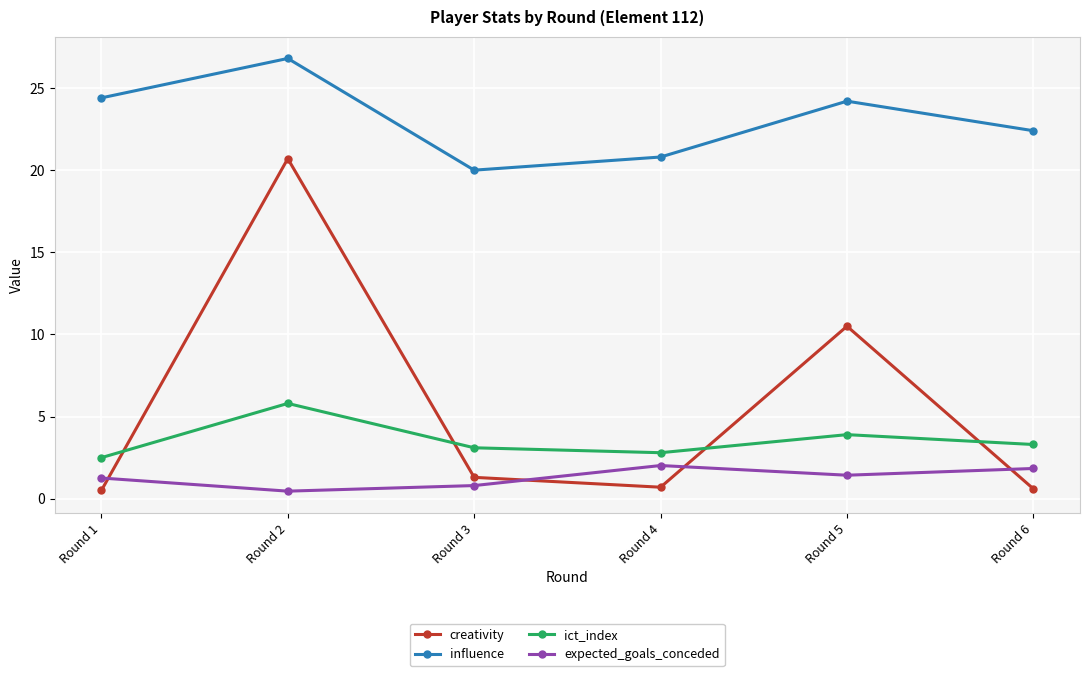

What is the difference between the maximum and minimum values in the ict_index series?

3.3